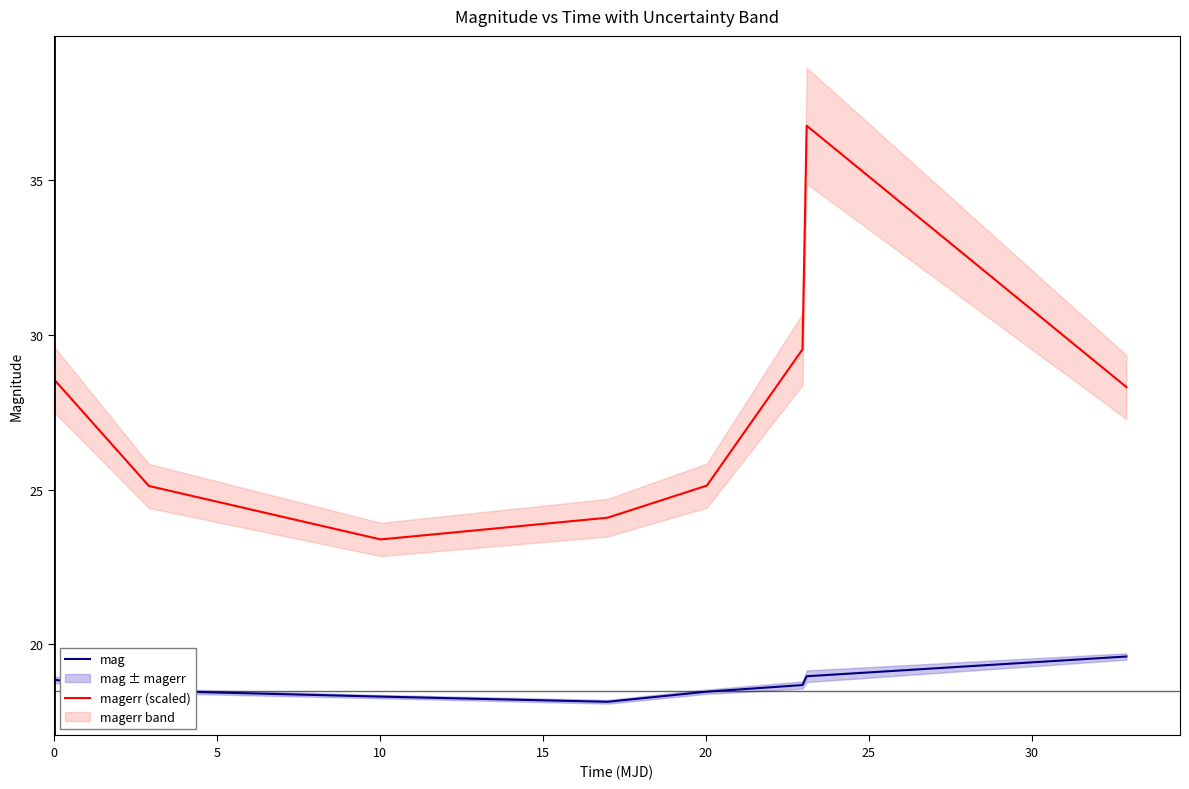

Which series has the largest range (max minus min)?

magerr (scaled)